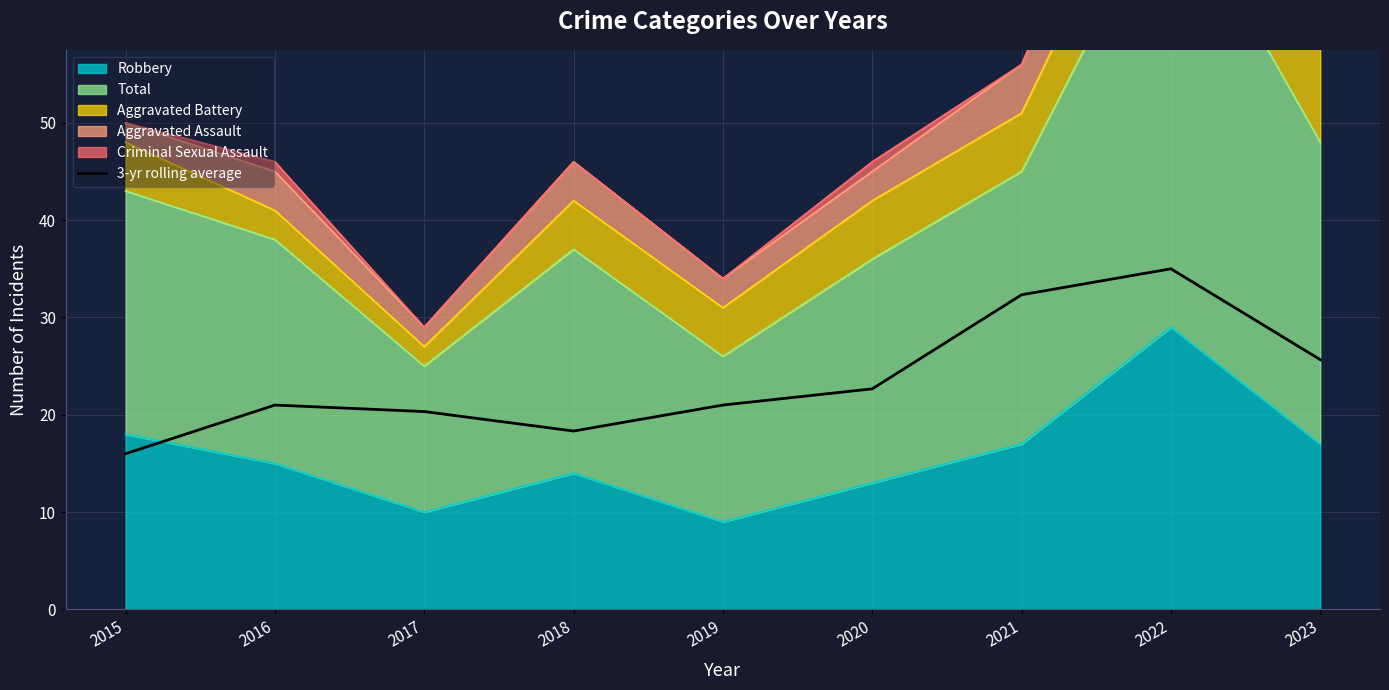

What is the maximum value shown in the chart?

35.0